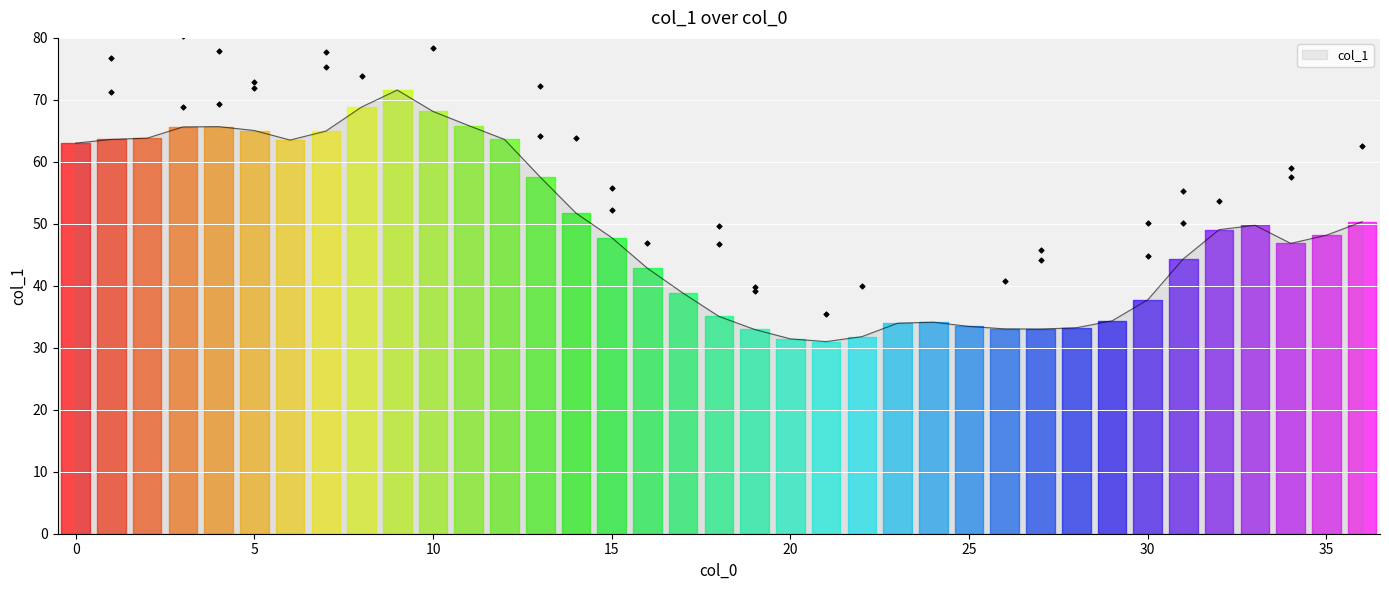

What is the ratio of the value at 30 to the value at 16?

0.9